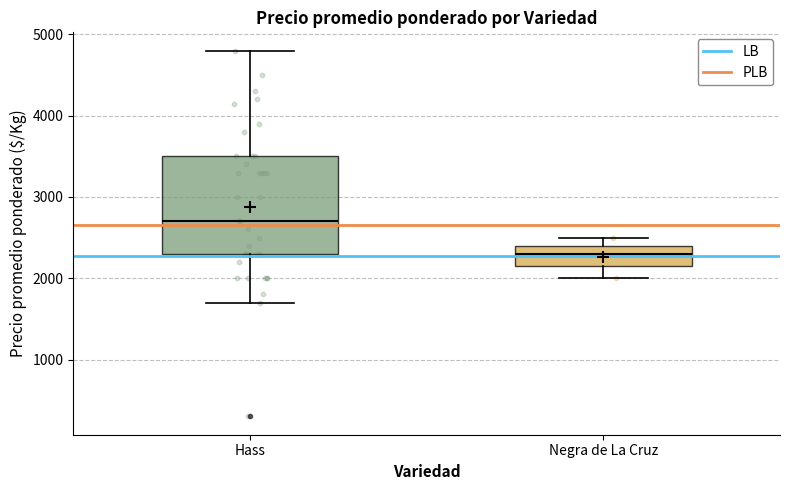

Which box has the highest median line?

Hass